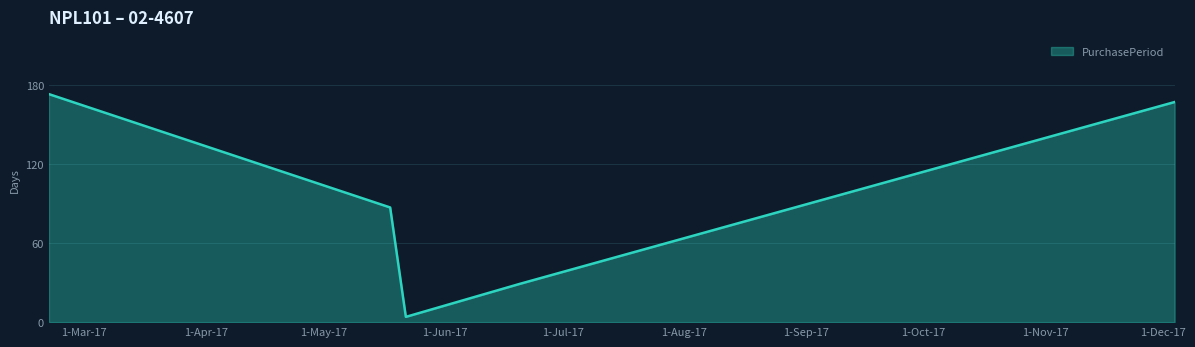

What is the difference between the maximum and minimum values?

169